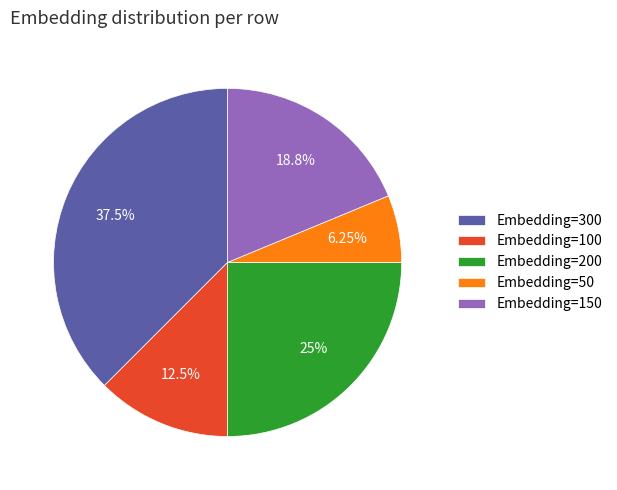

Approximately how many times larger is the value at Embedding=300 compared to Embedding=150?

2.0